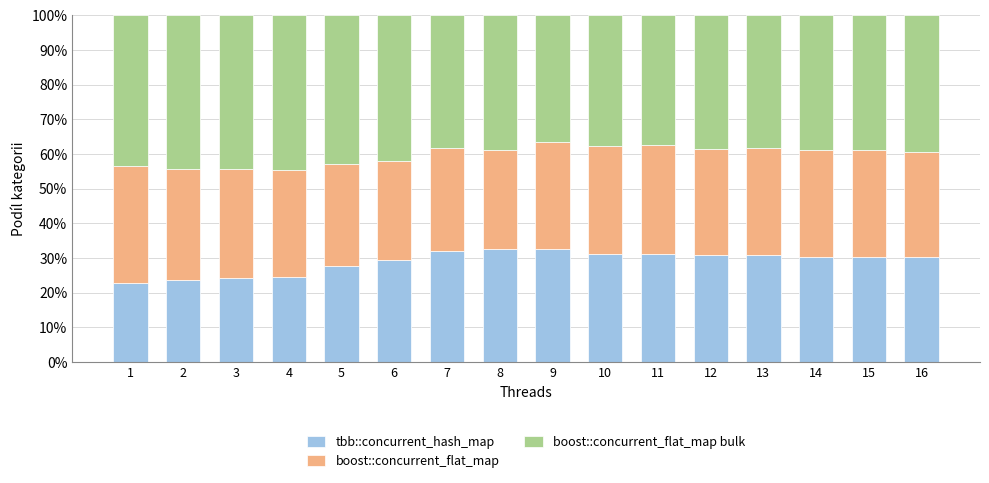

What is the total value across all series at 16?

100.0